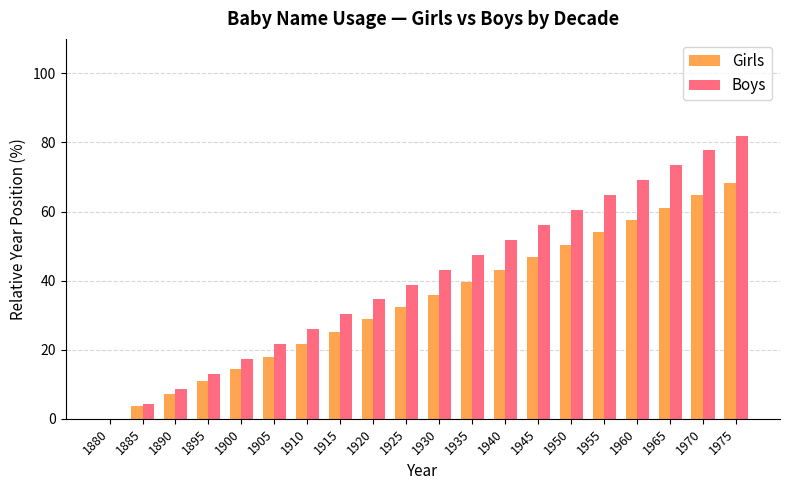

What is the approximate value of Boys at 1940?

51.8